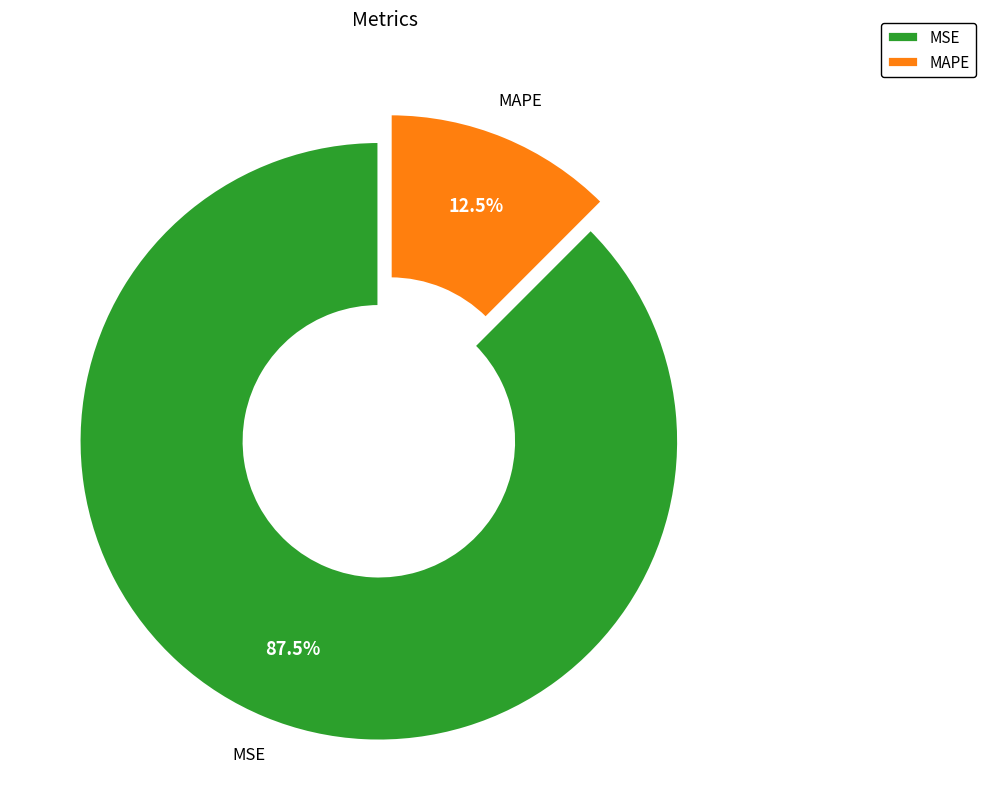

How much of the chart is everything except MSE?

12.5%